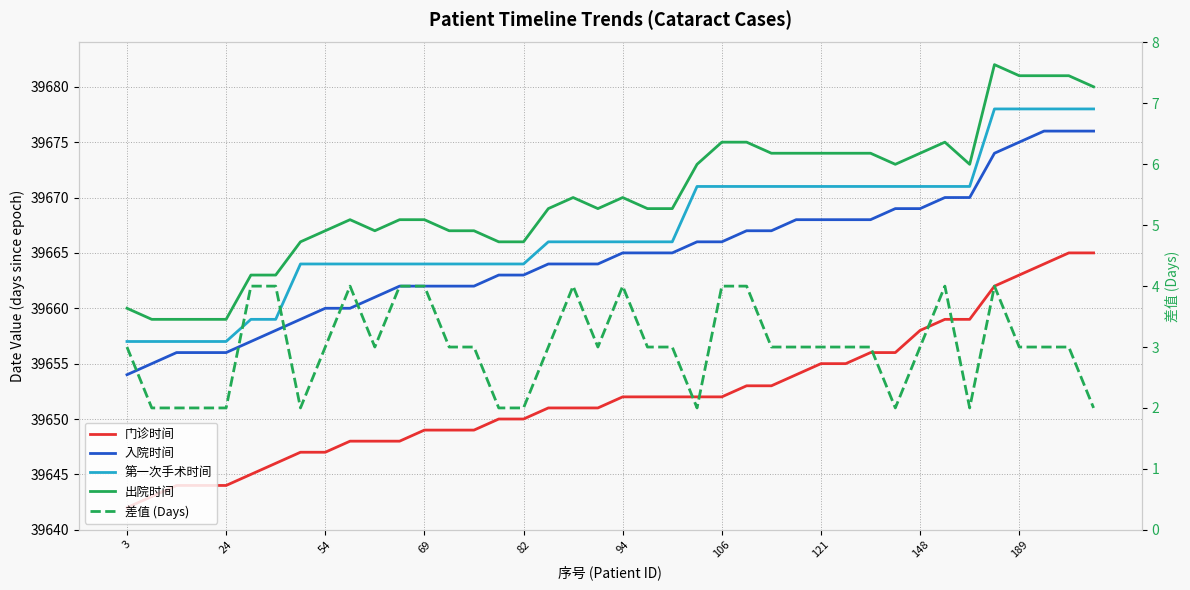

How many series are shown in this chart?

5